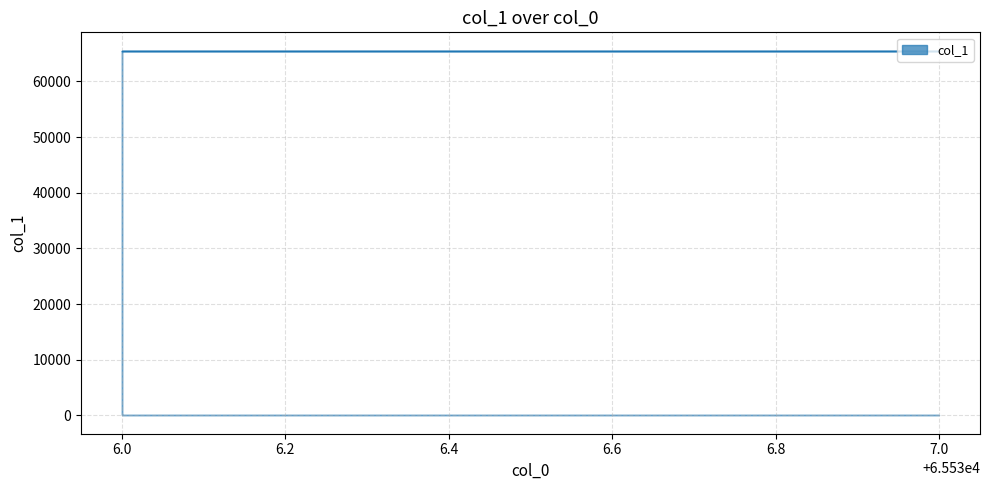

How many lines are shown in the chart?

1